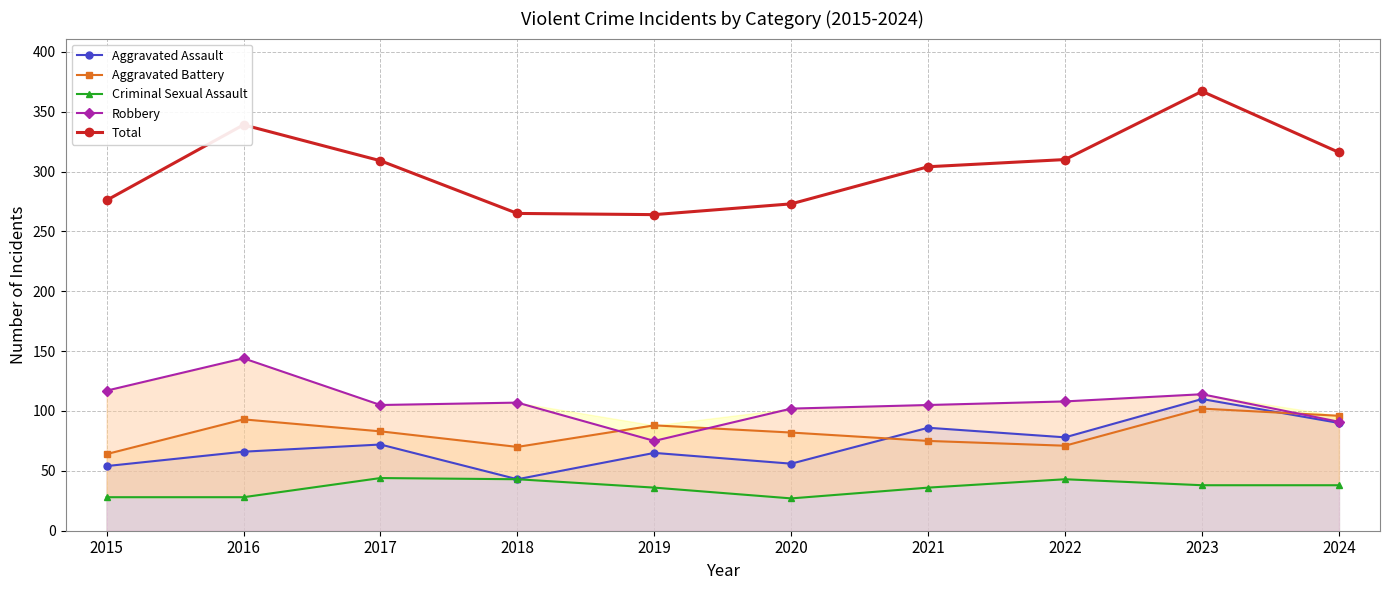

In Criminal Sexual Assault, how many points are lower than both neighbors (excluding endpoints)?

1